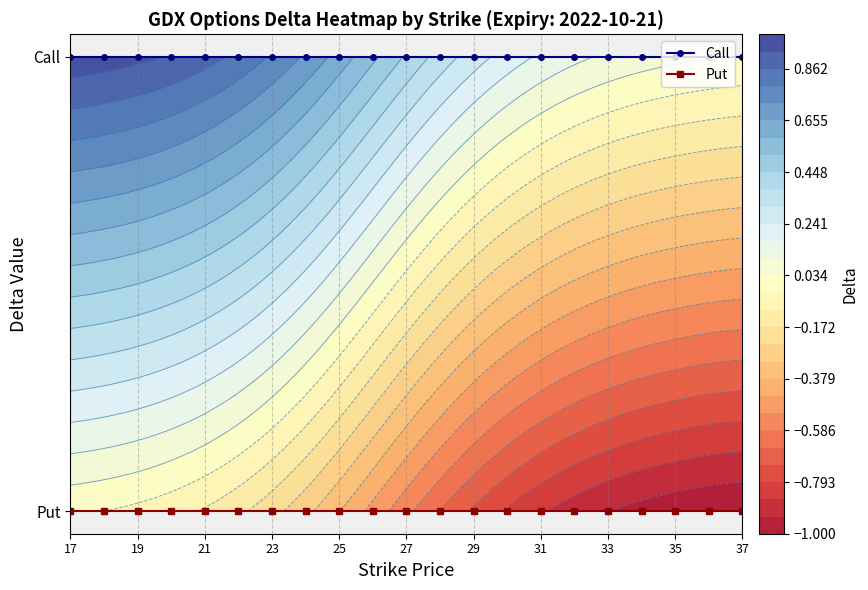

Which category has the lowest value in the Put series?

17